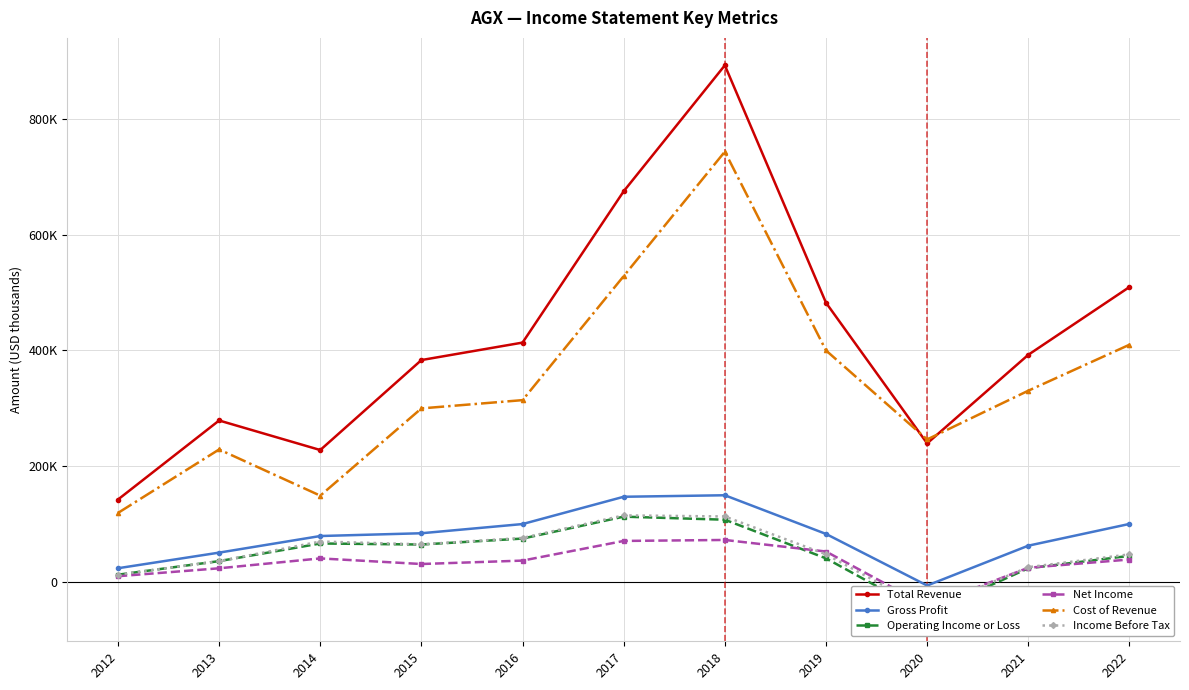

Which series changed the most between 2015 and 2016?

Total Revenue